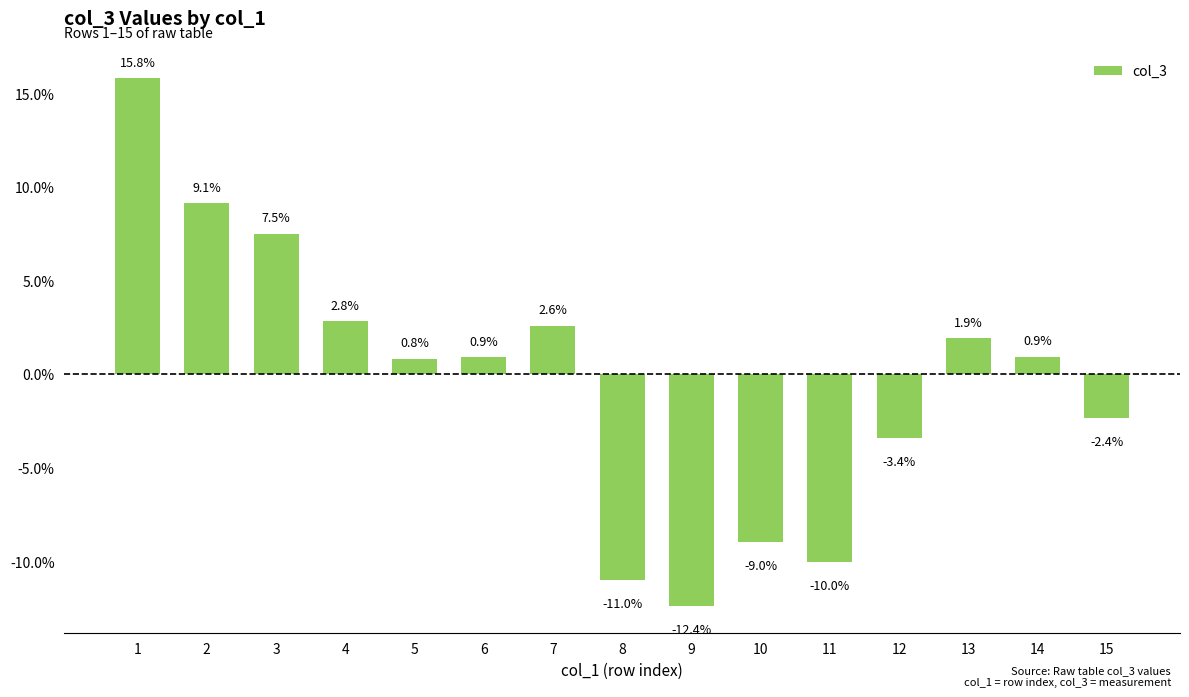

At which label does the data first exceed 0?

1